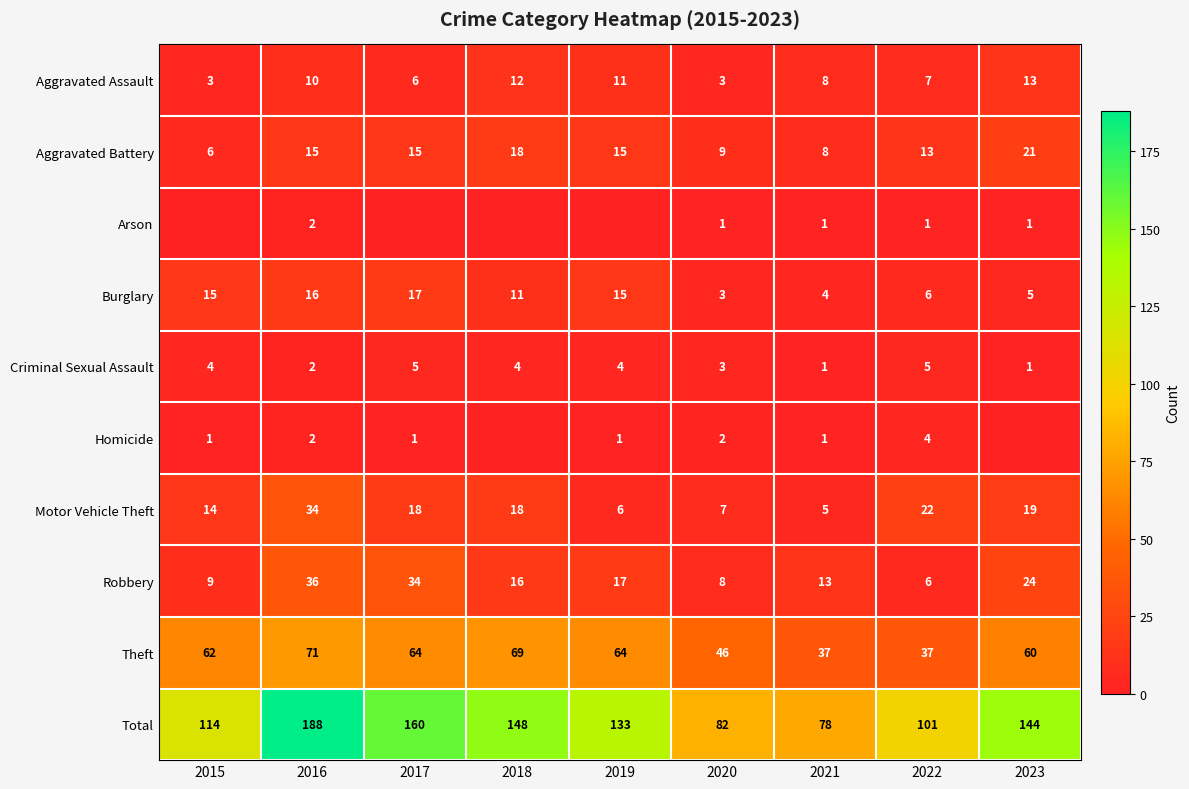

At which label does Burglary reach its peak?

2017